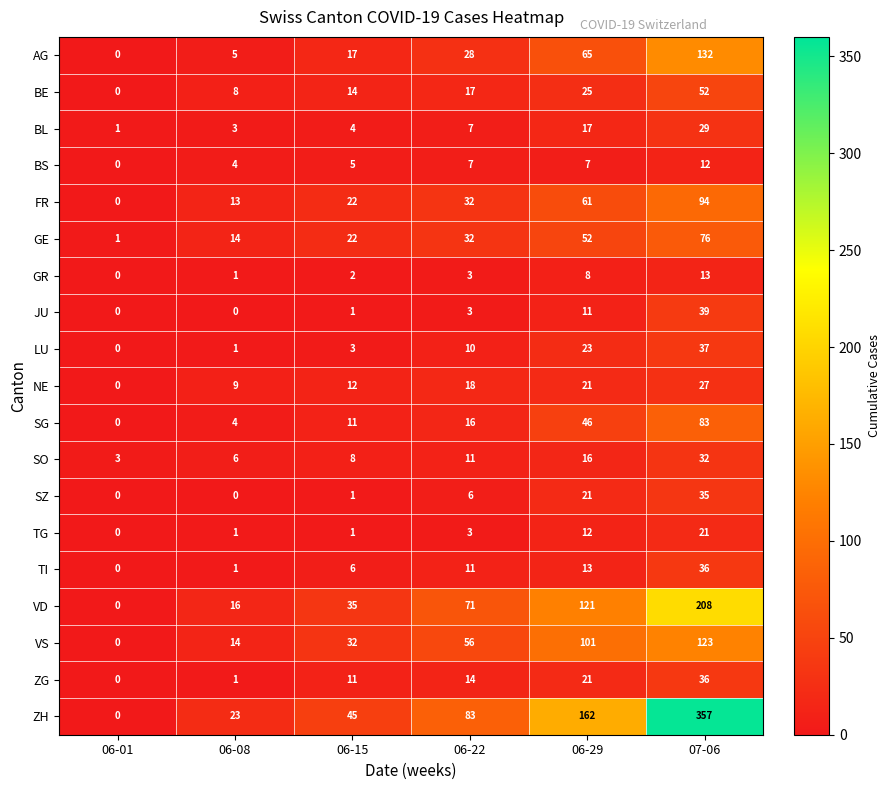

What is the difference between the highest and lowest values at 06-15?

44